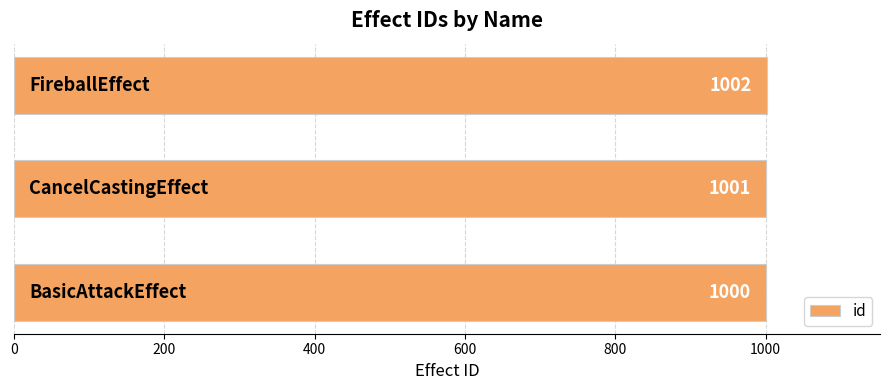

What is the smallest value displayed?

1000